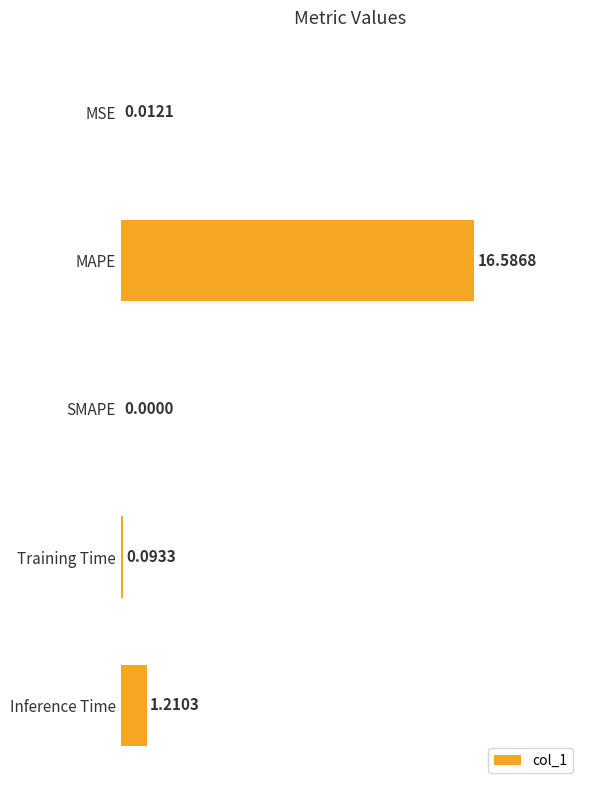

Are the bars grouped side by side (vs. stacked)?

No